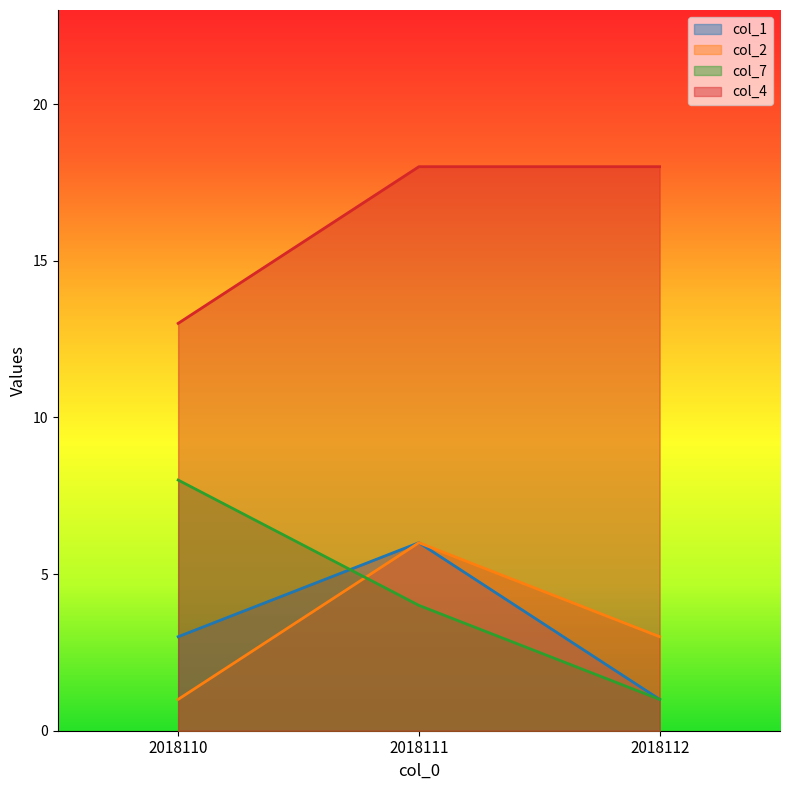

The value of col_7 at 2018110 is 8. True or false?

True